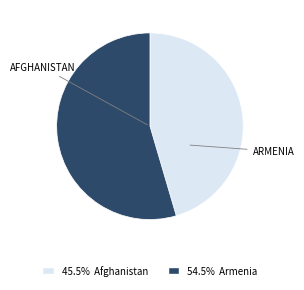

Is there any slice that represents more than half of the pie?

Yes